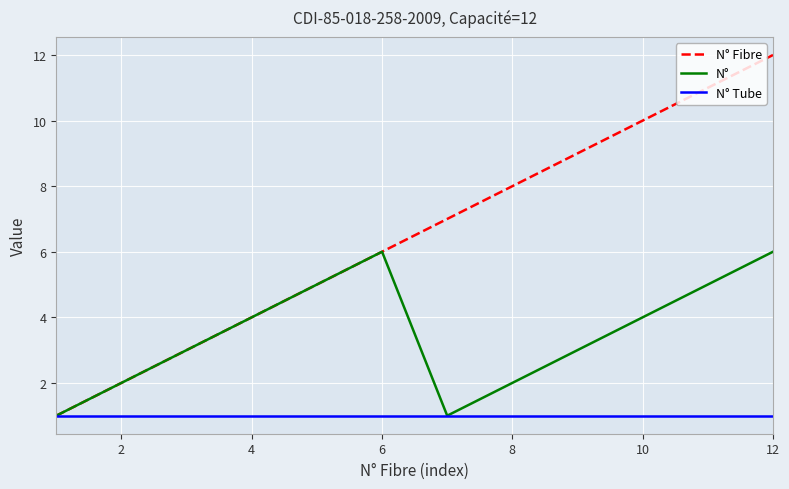

Reading right to left, list all the values displayed in this chart.

N° Fibre: 12	11	10	9	8	7	6	5	4	3	2	1
N°: 6	5	4	3	2	1	6	5	4	3	2	1
N° Tube: 1	1	1	1	1	1	1	1	1	1	1	1